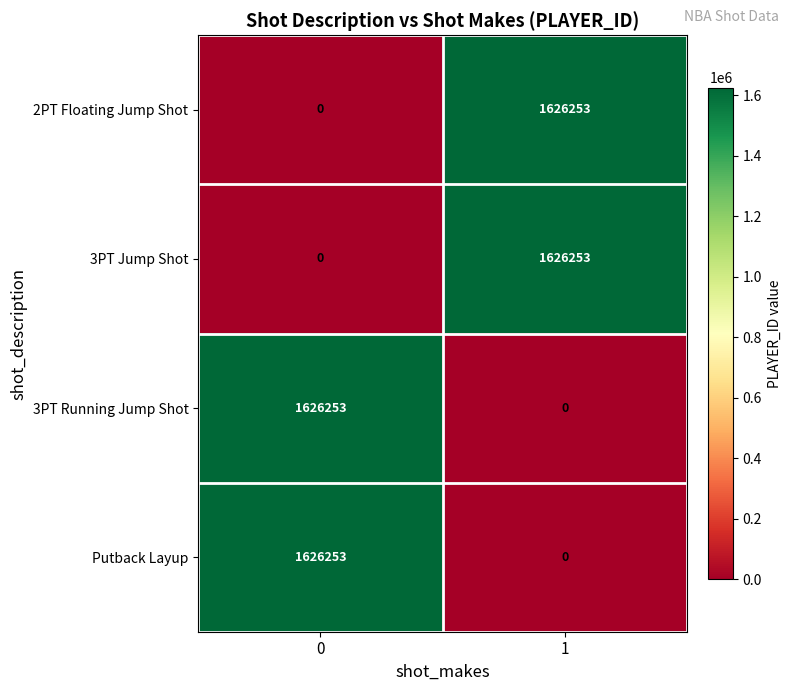

How many data points in 2PT Floating Jump Shot are less than 1626253?

1